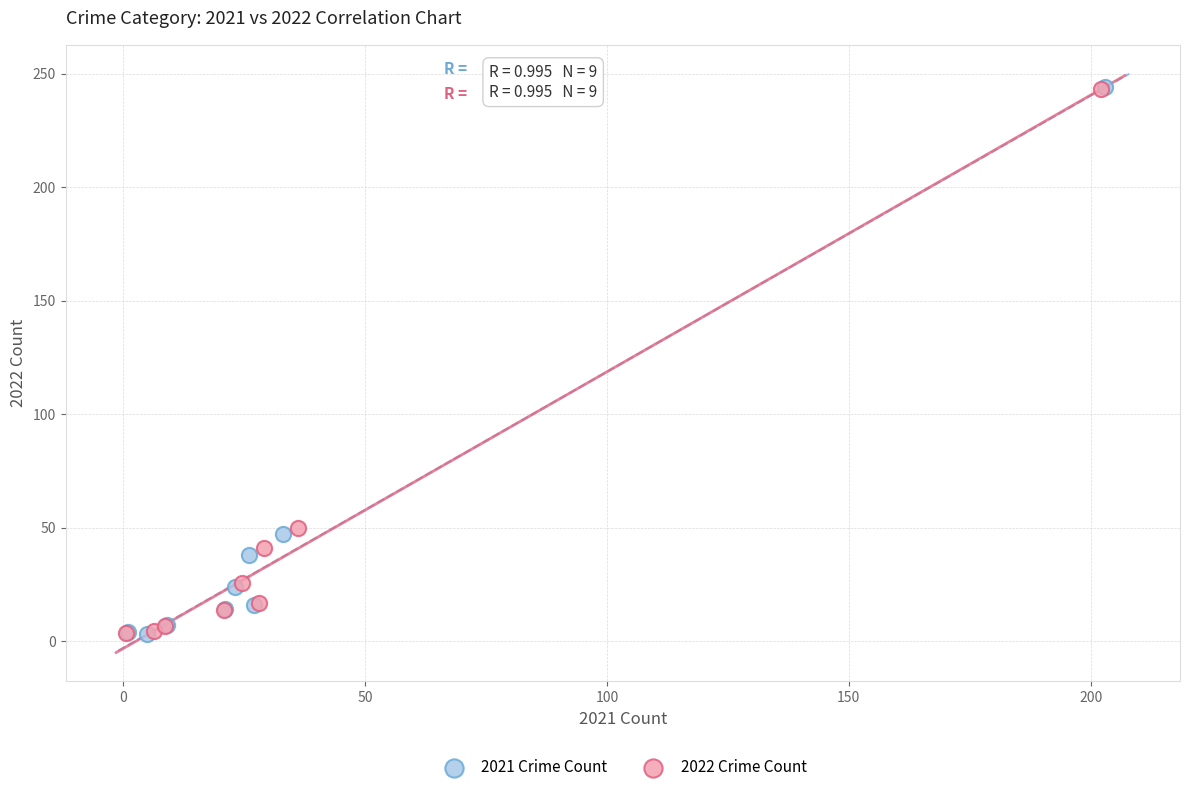

What are all the series names shown in the legend?

2021 Crime Count, 2022 Crime Count